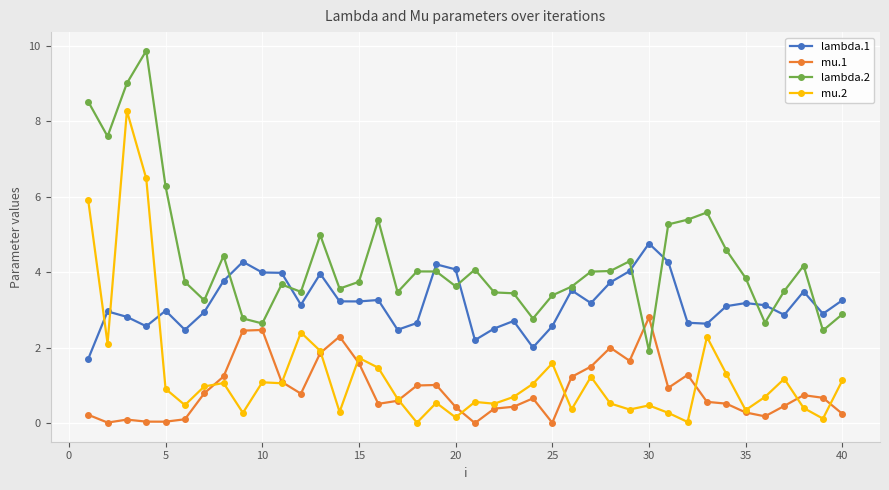

Which series has the widest spread of values?

mu.2